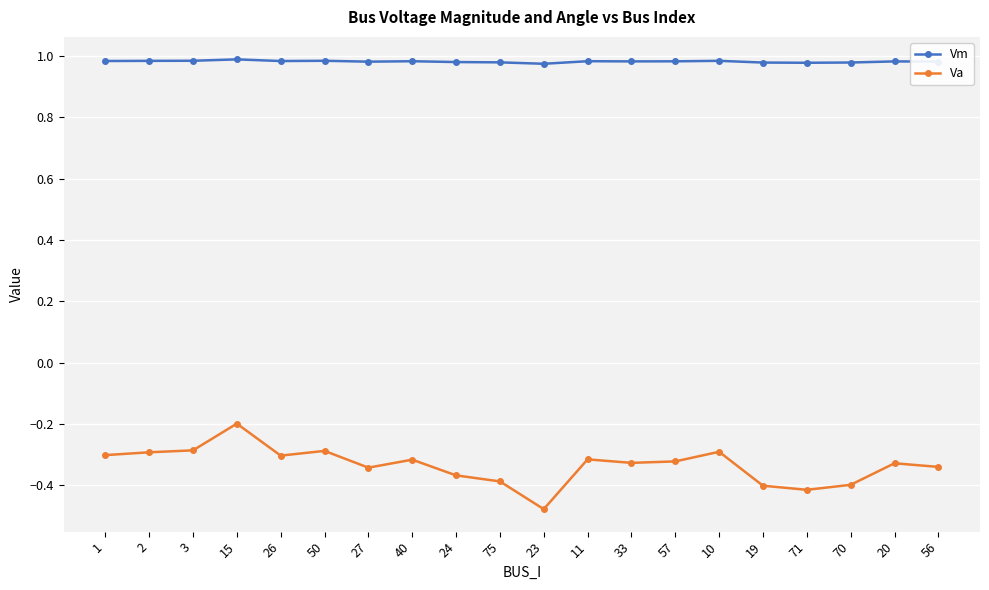

What is the difference between the maximum and minimum values in the Va series?

0.3